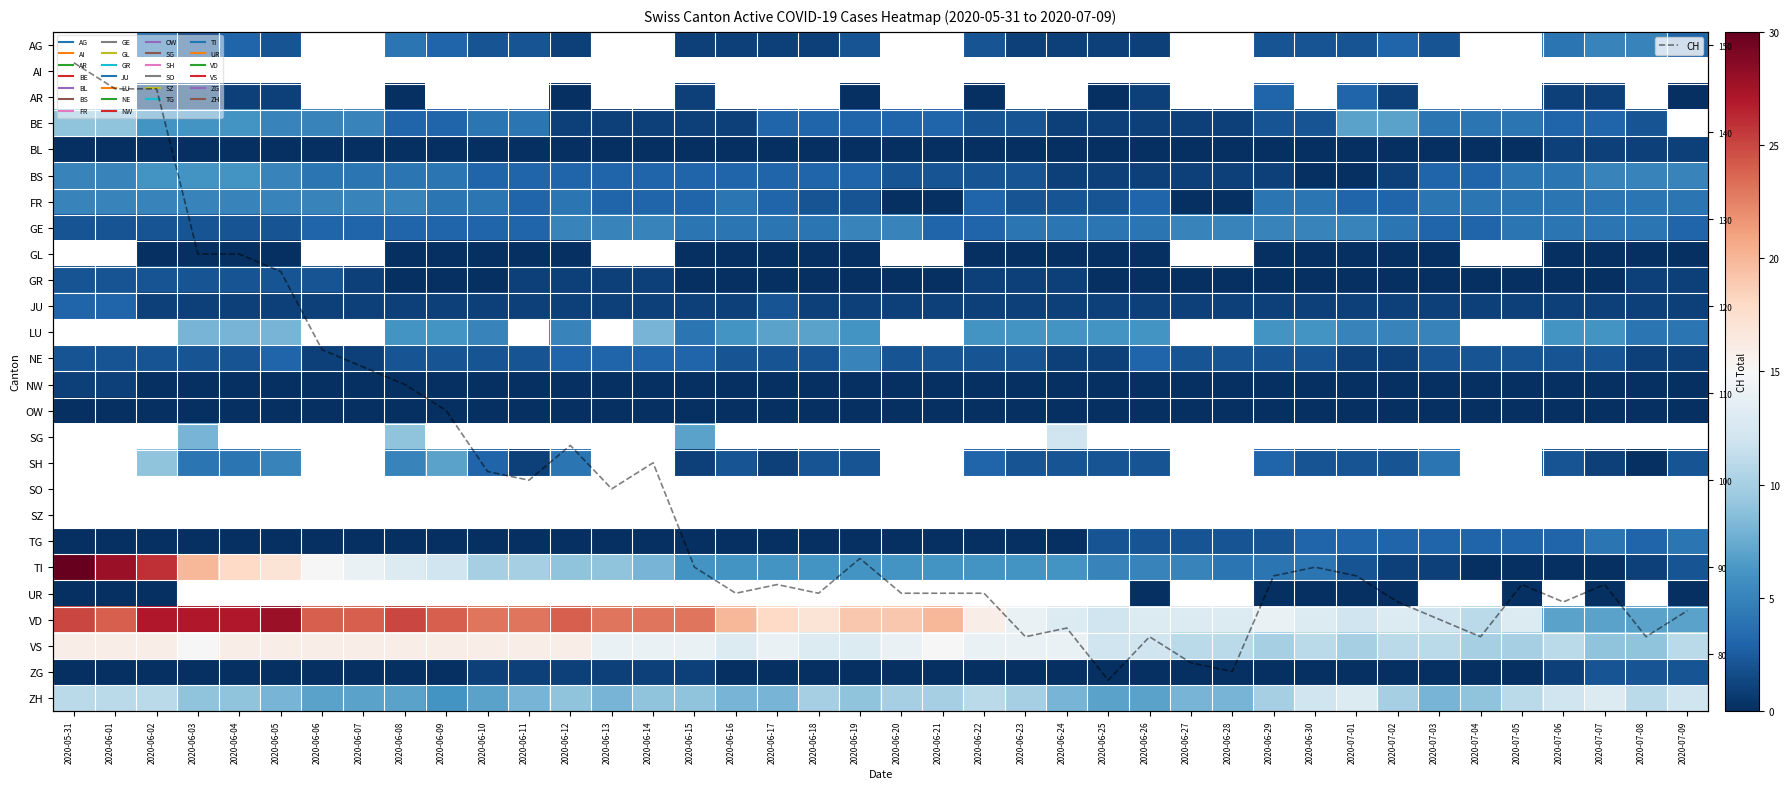

The TI series shows 6.0 at 2020-06-21. True or false?

True